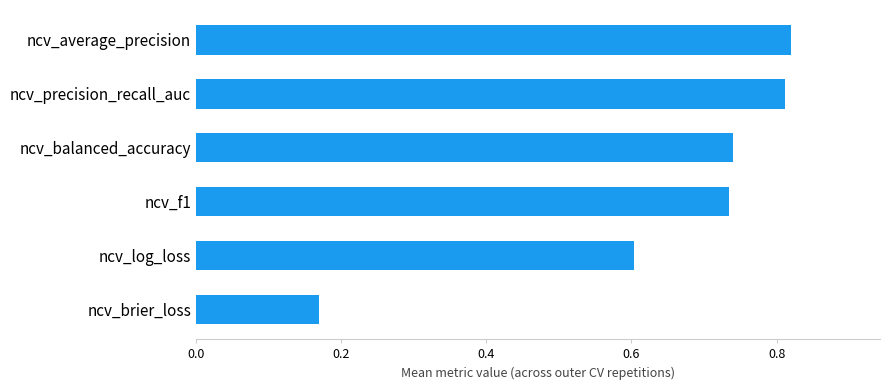

What is the average value?

0.6